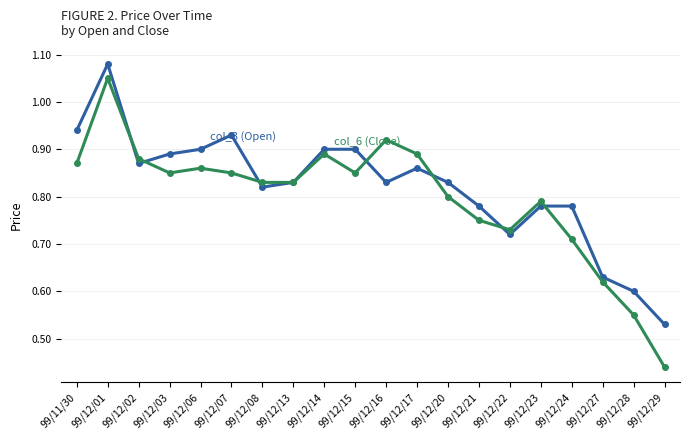

Which category has the highest value across all series?

99/12/01